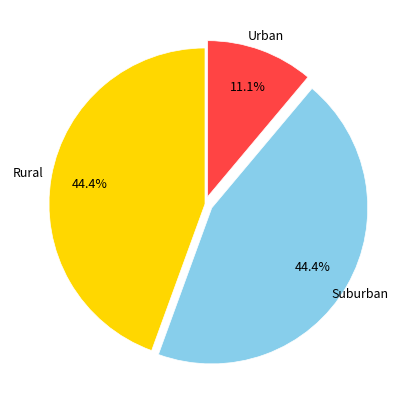

Does any single category account for the majority?

No